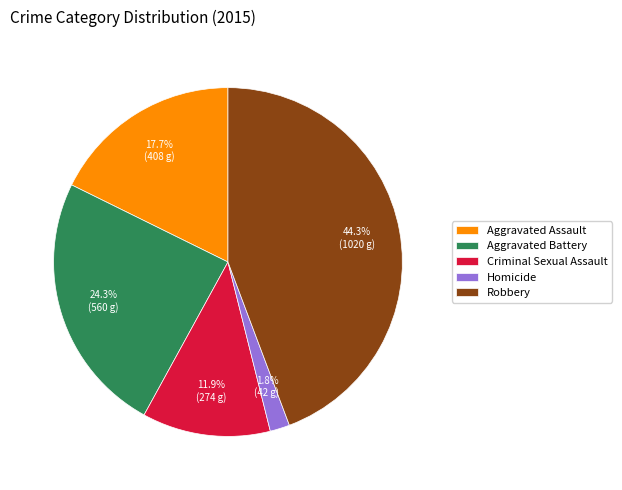

The Criminal Sexual Assault slice represents 12% of the pie. True or false?

True